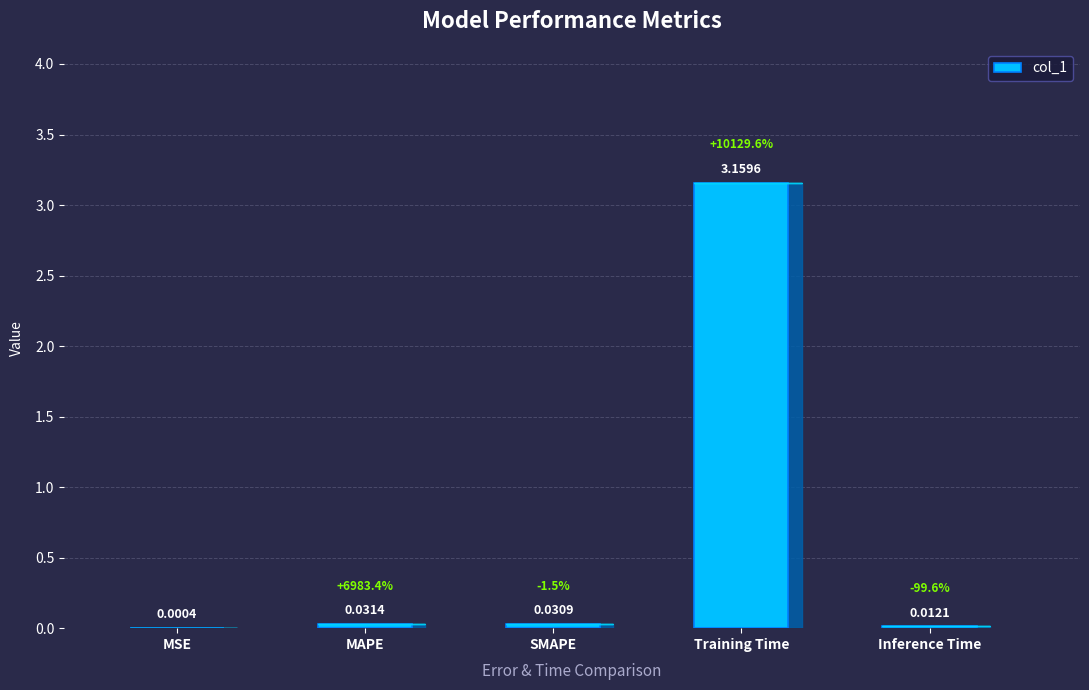

Are the bars grouped side by side (vs. stacked)?

No